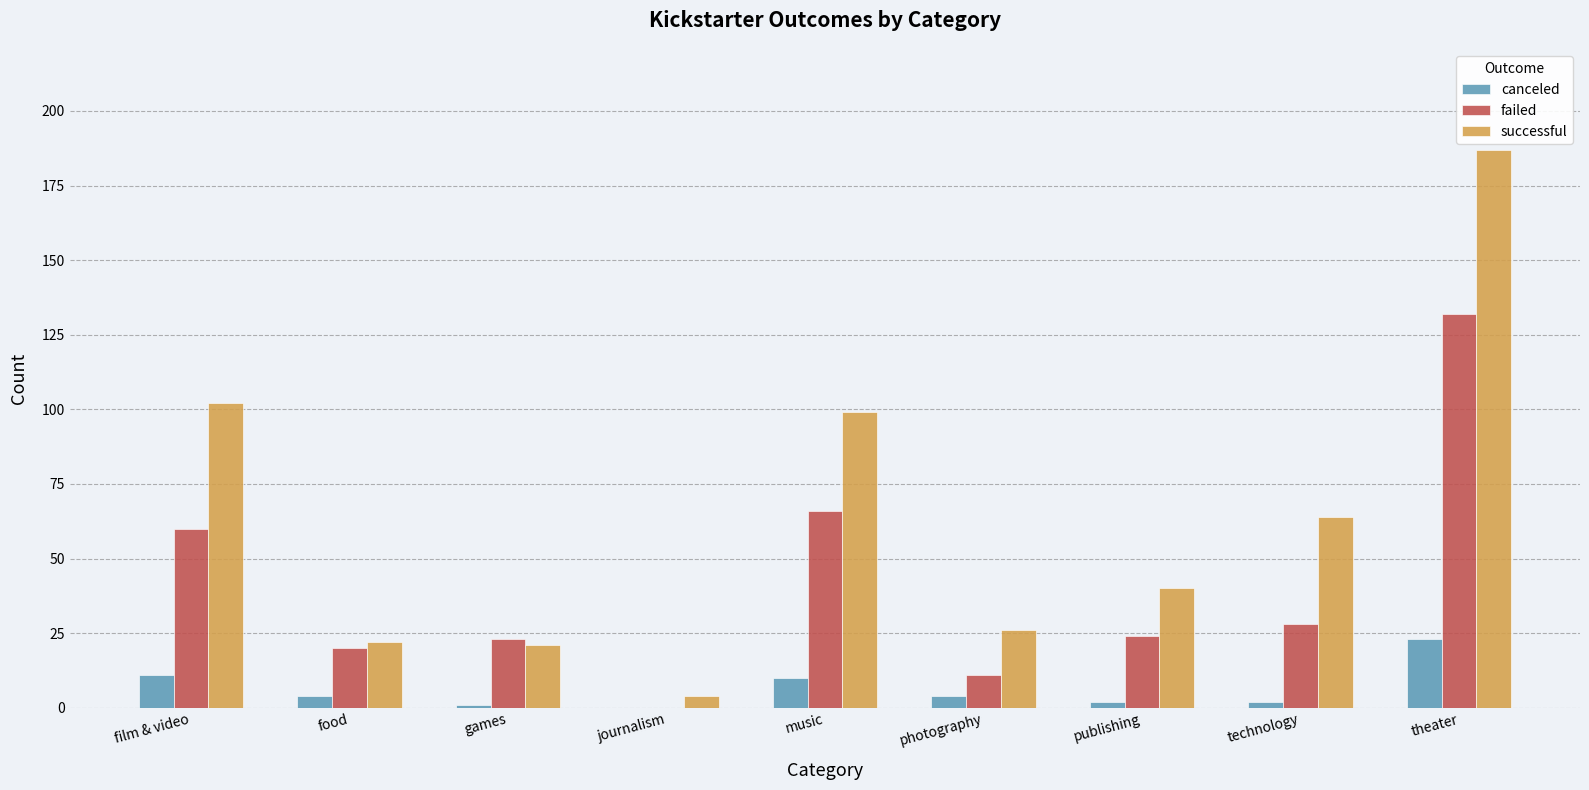

At which category is the sum across all series the highest?

theater